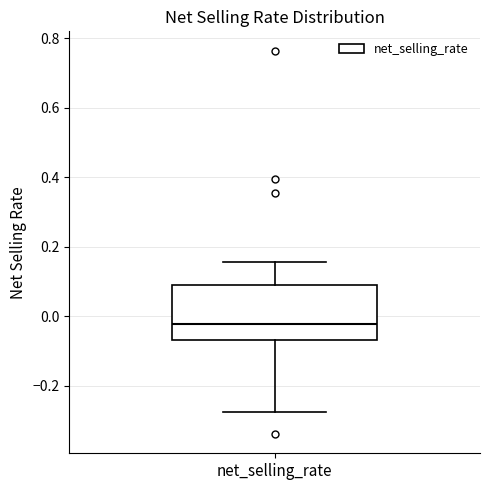

Read this box plot against the y-axis: the position of the median line, the range covered by the box, and the ends of both whiskers. The values are not printed on the chart, so give them approximately, as read against the axis.

median -0.02, box -0.06 to 0.10, whiskers -0.28 to 0.16